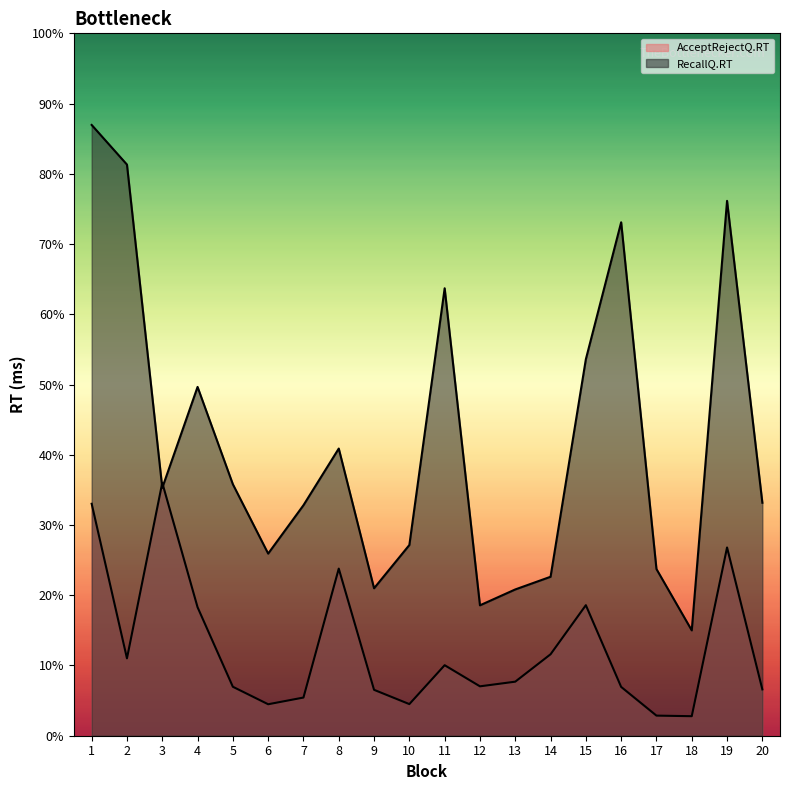

Between 1 and 19, which is larger?

1